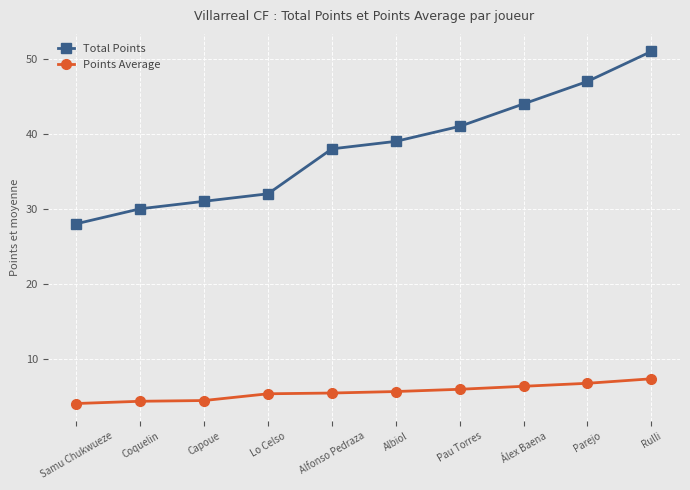

Which series has the largest total across all categories?

Total Points